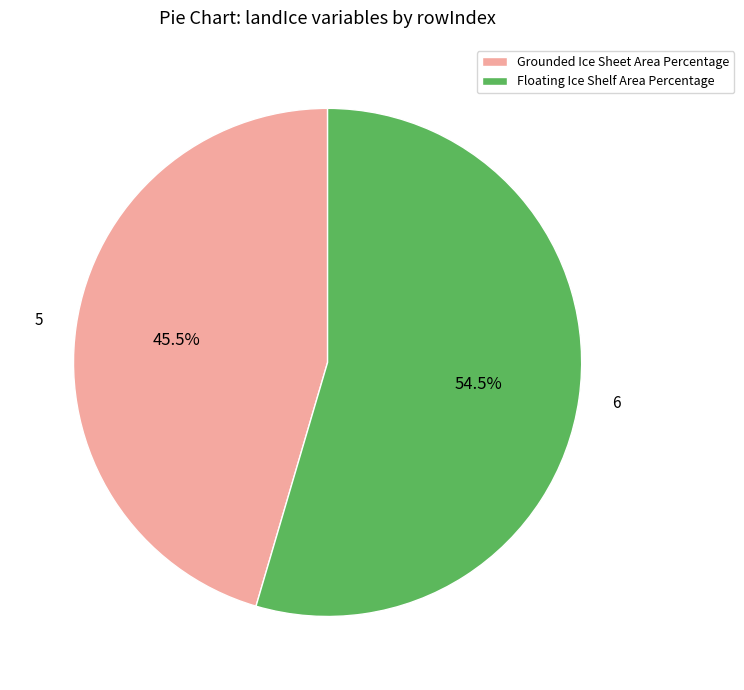

Rank the categories by value from lowest to highest.

Grounded Ice Sheet Area Percentage, Floating Ice Shelf Area Percentage